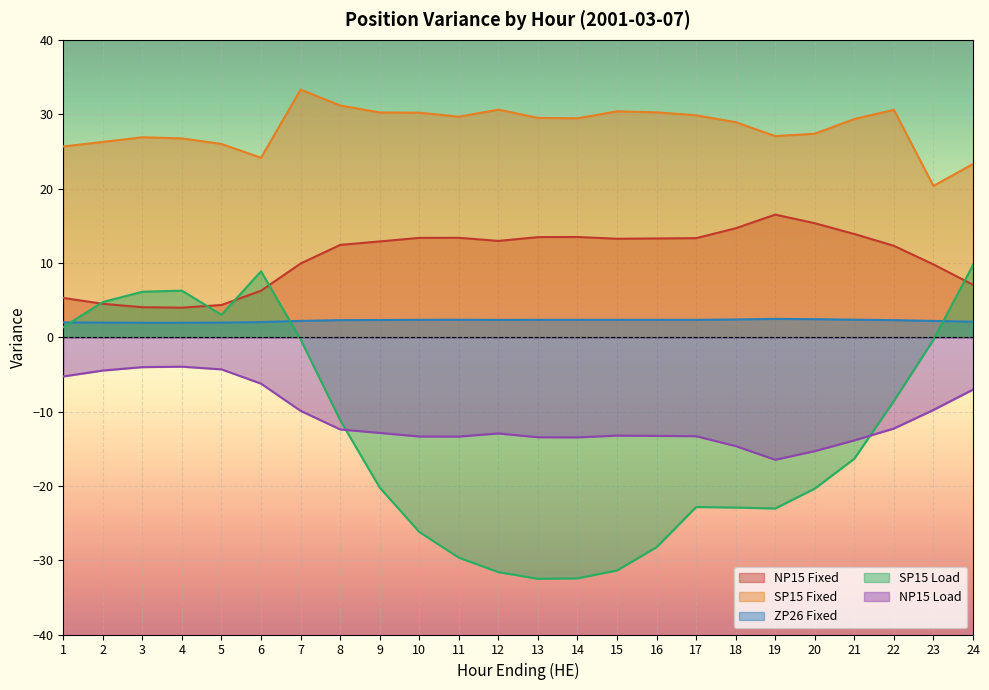

How many data points in NP15 Load are less than -12?

15